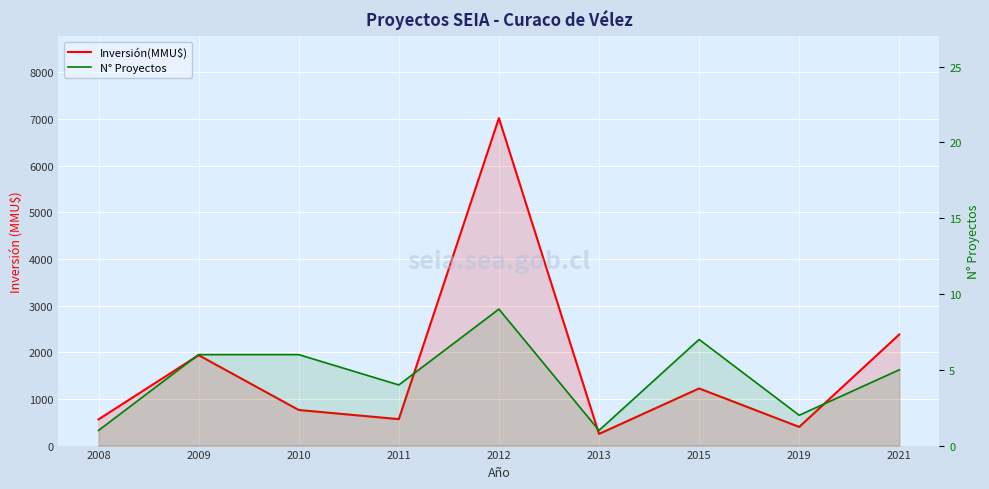

How many values in the Inversión(MMU$) series are below 763?

4